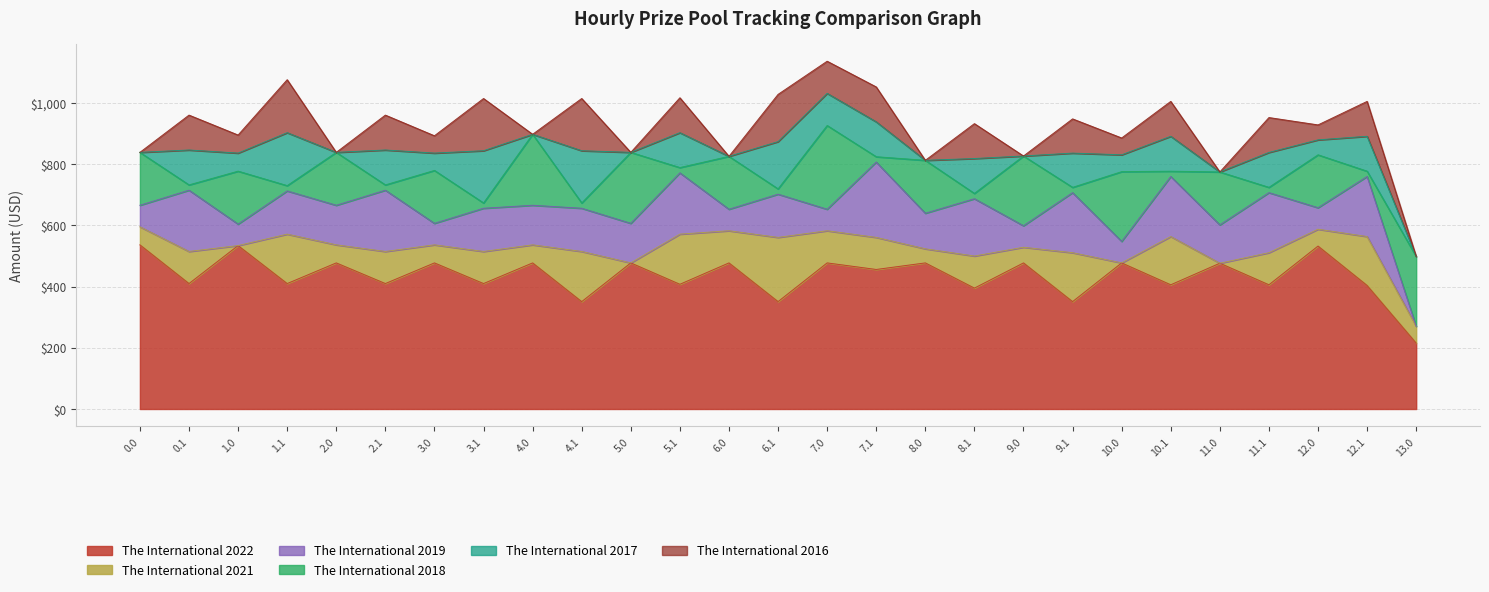

What position from the left is 5.1?

12